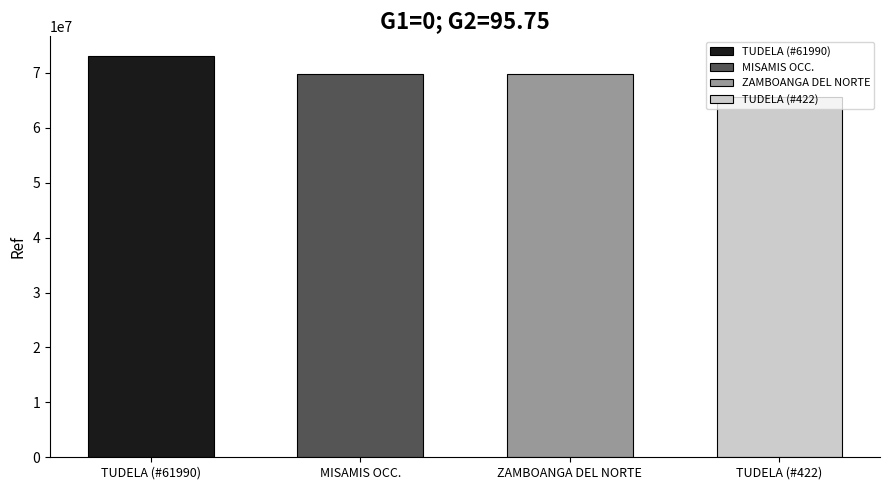

At which label does the data first exceed 69758636?

TUDELA